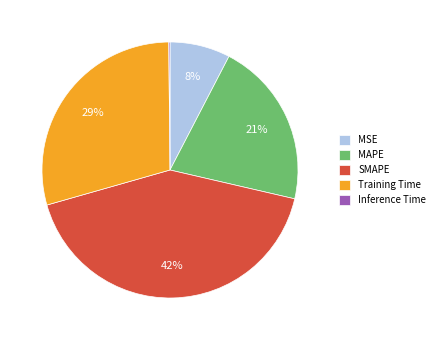

To the nearest percent, what portion does SMAPE represent?

42%